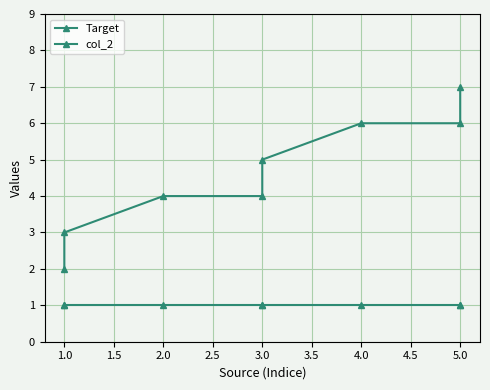

True or false: col_2 has more than 1 interior local peaks.

False